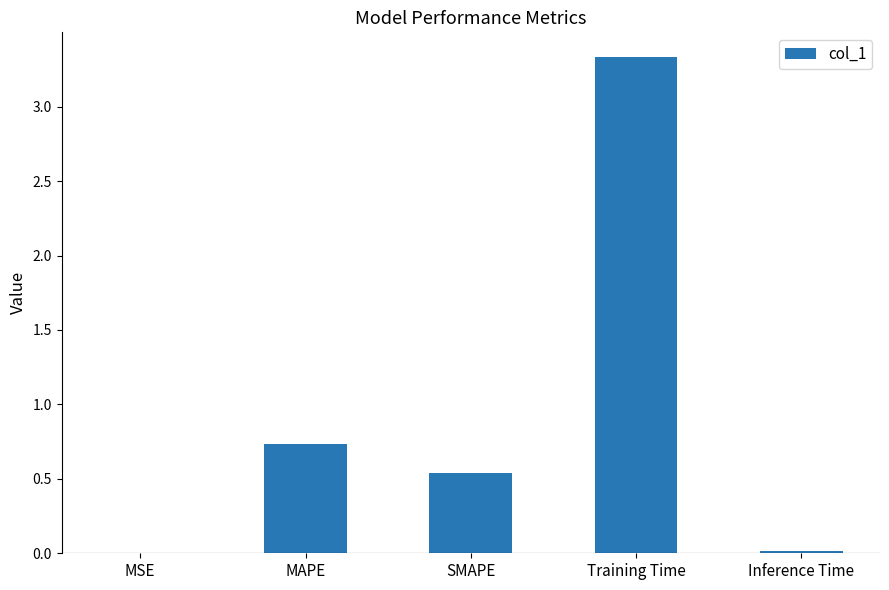

Where is the data nearest to the value 1?

MAPE